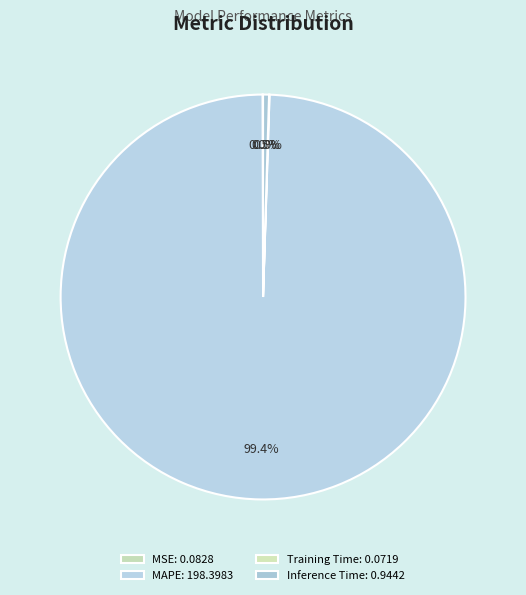

Rank the categories by value from highest to lowest.

MAPE, Inference Time, MSE, Training Time